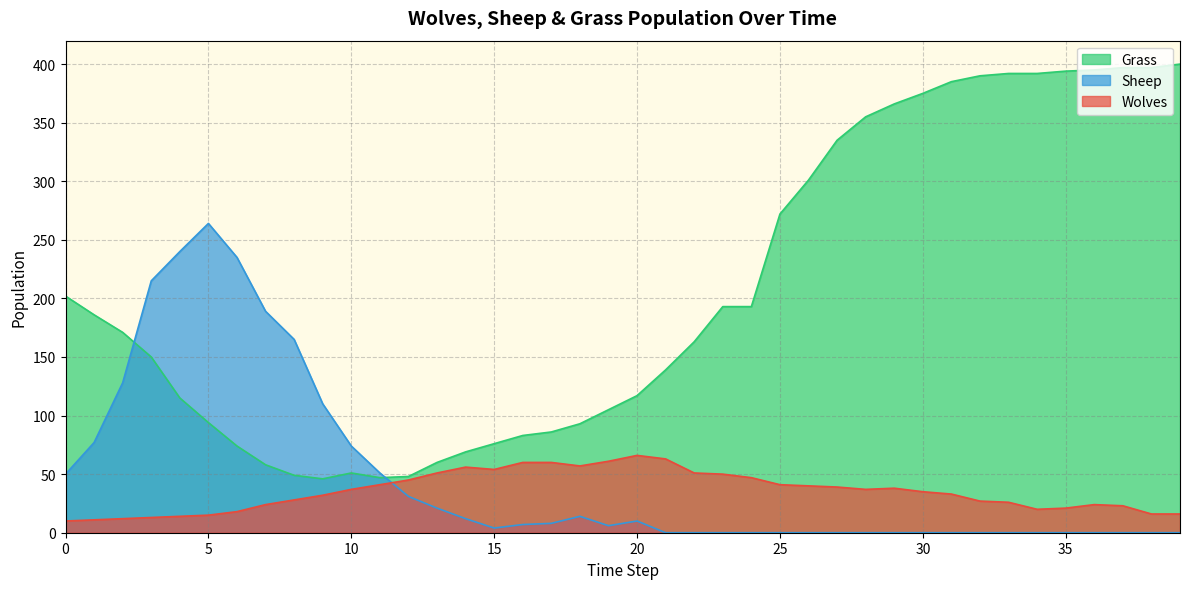

What is the spread (max minus min) of values at 22?

163